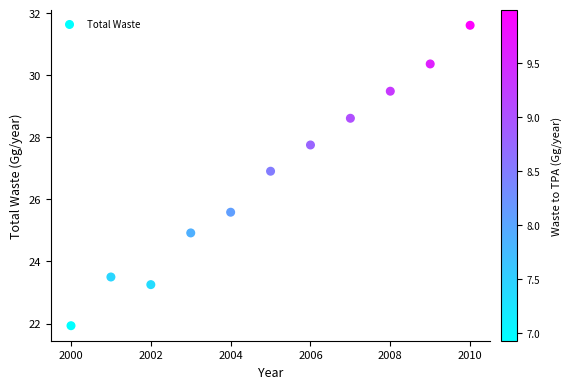

What is the range of Y values (max minus min)?

9.7